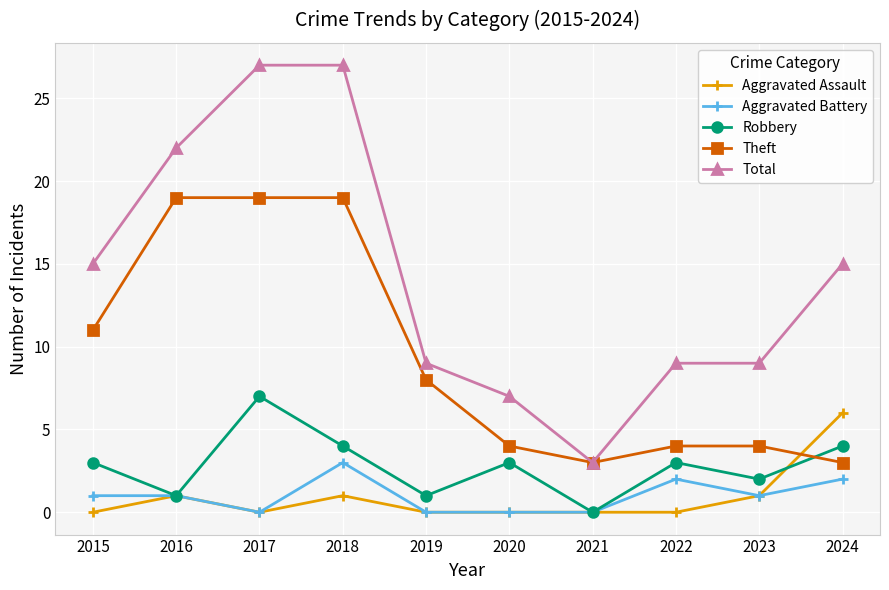

Does the chart display data point markers on the line(s)?

Yes